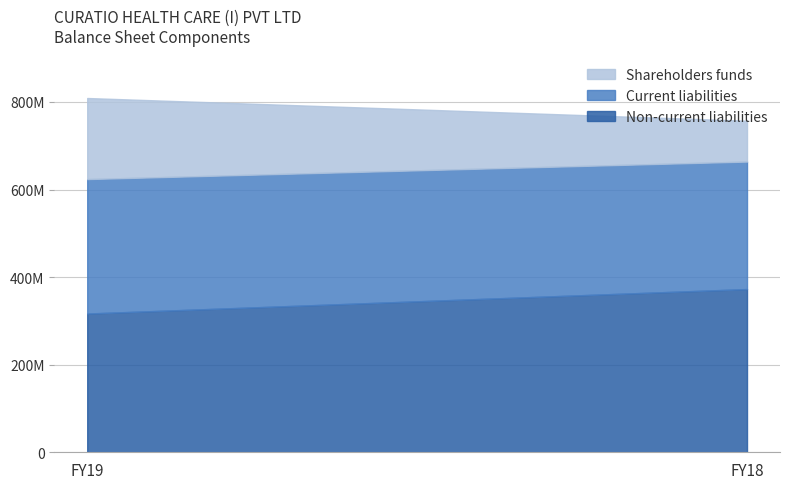

Which series has the largest total across all categories?

Non-current liabilities